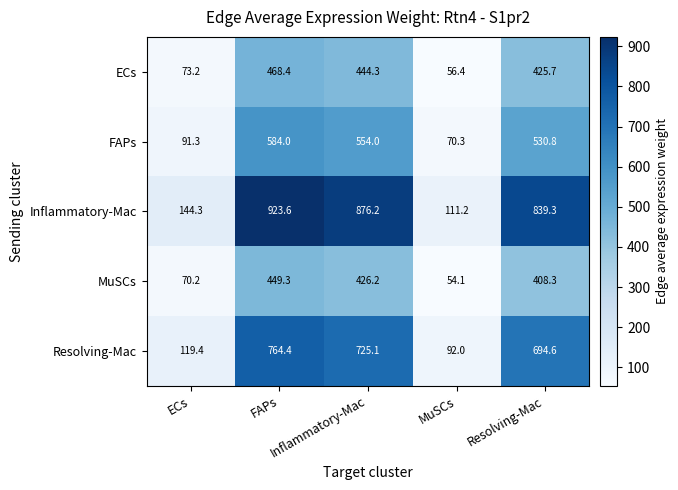

Which series has the largest total across all categories?

Inflammatory-Mac